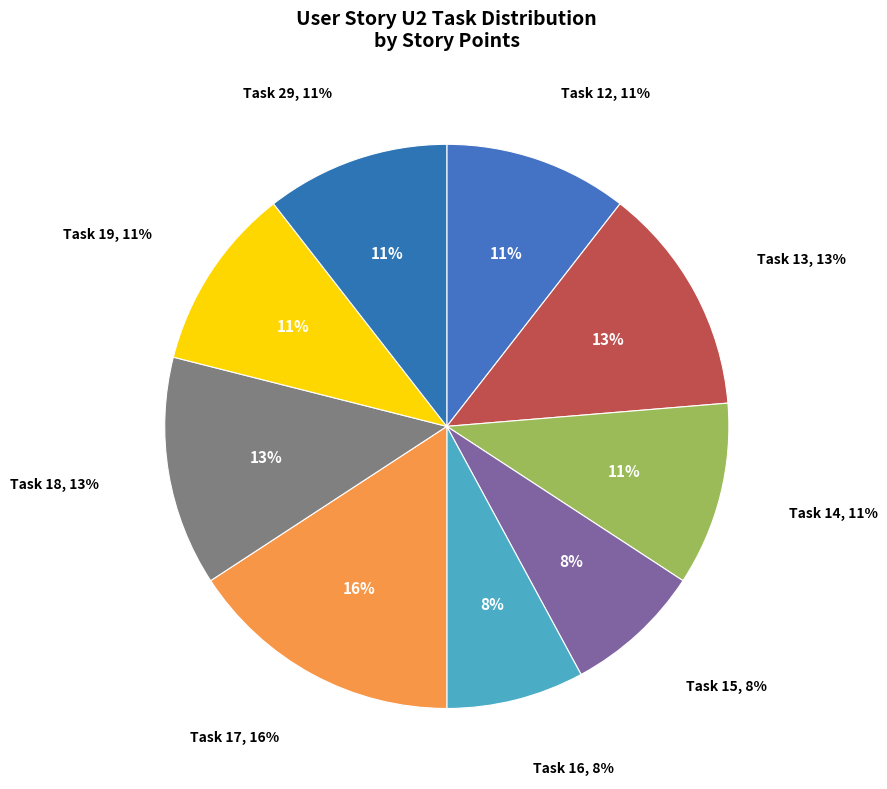

Which slice is the smallest?

Task 15